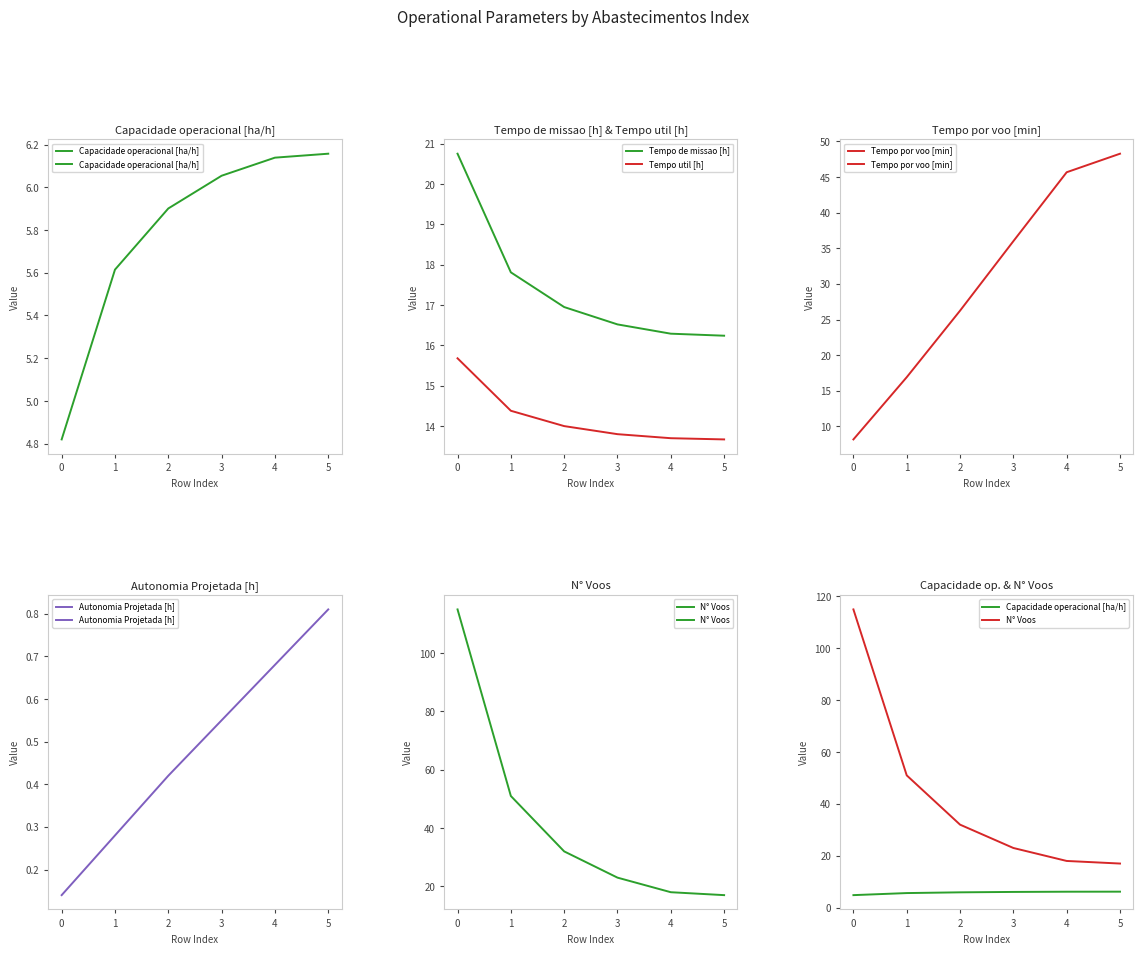

Rank the categories by Autonomia Projetada [h] value from highest to lowest.

5, 4, 3, 2, 1, 0